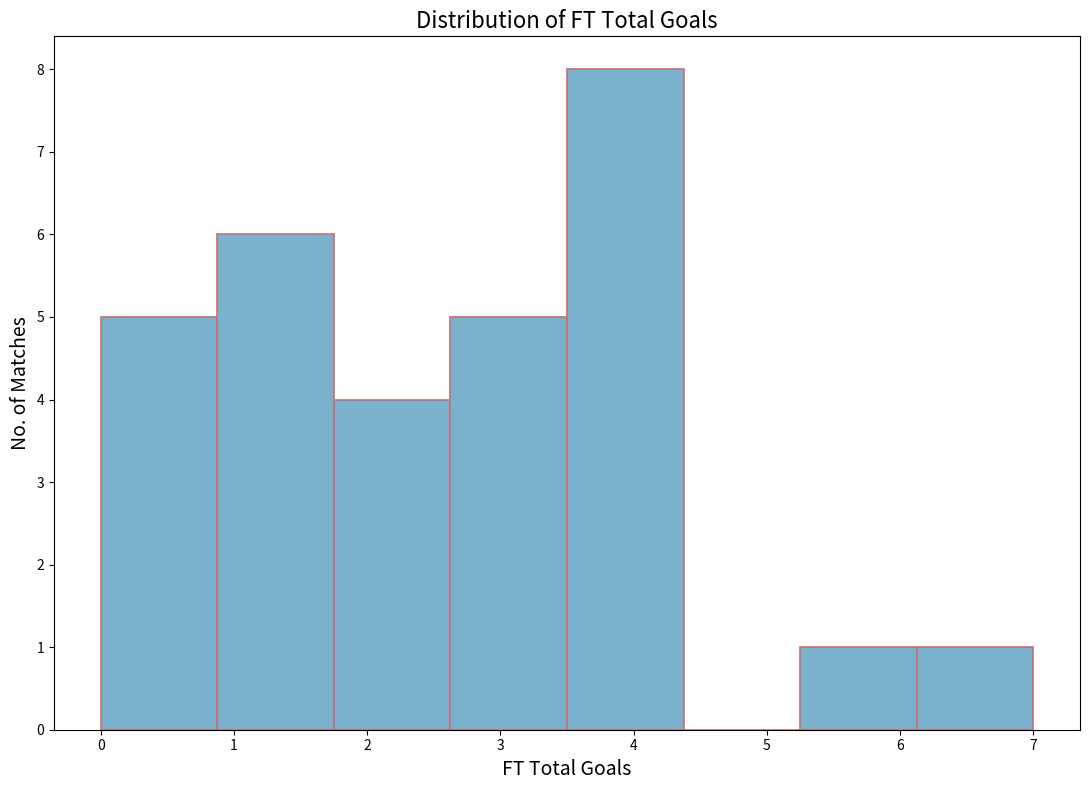

Reading left to right, list every bar in this chart as the range it spans on the x-axis followed by its height. Neither the bar edges nor the heights are printed on the chart, so give them approximately, as read against the axes.

0.0 to 0.9: 5
0.9 to 1.8: 6
1.8 to 2.6: 4
2.6 to 3.5: 5
3.5 to 4.4: 8
4.4 to 5.3: 0
5.3 to 6.1: 1
6.1 to 7.0: 1